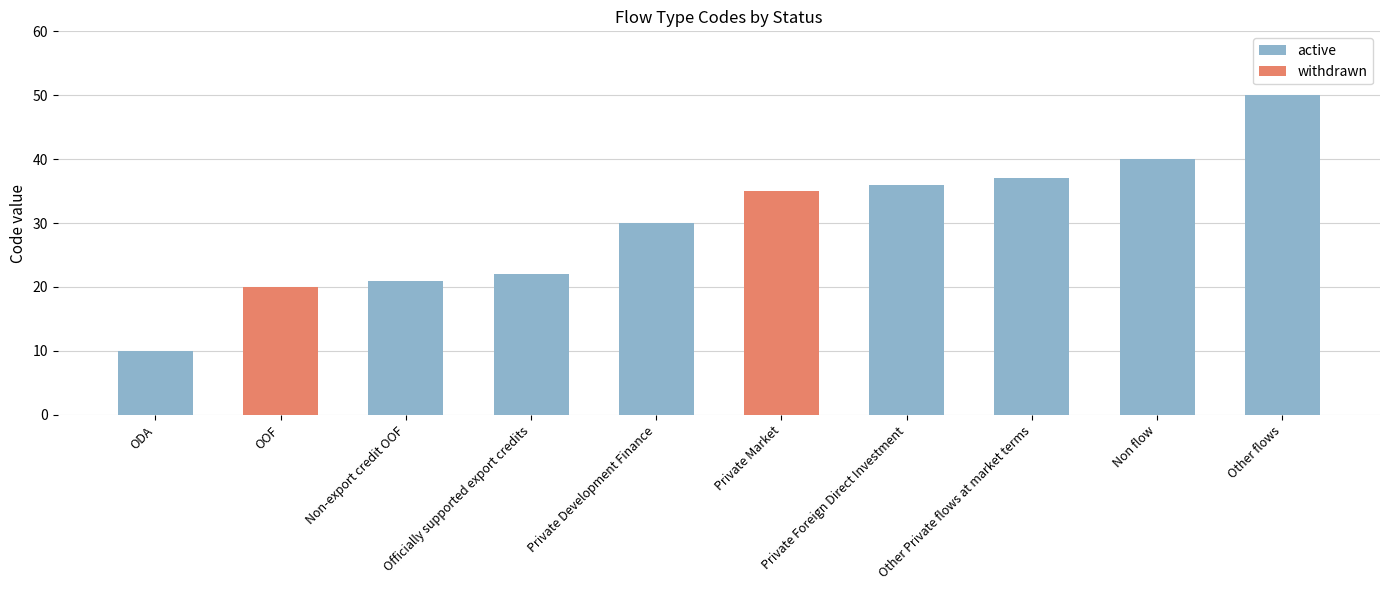

Are the bars grouped side by side (vs. stacked)?

No